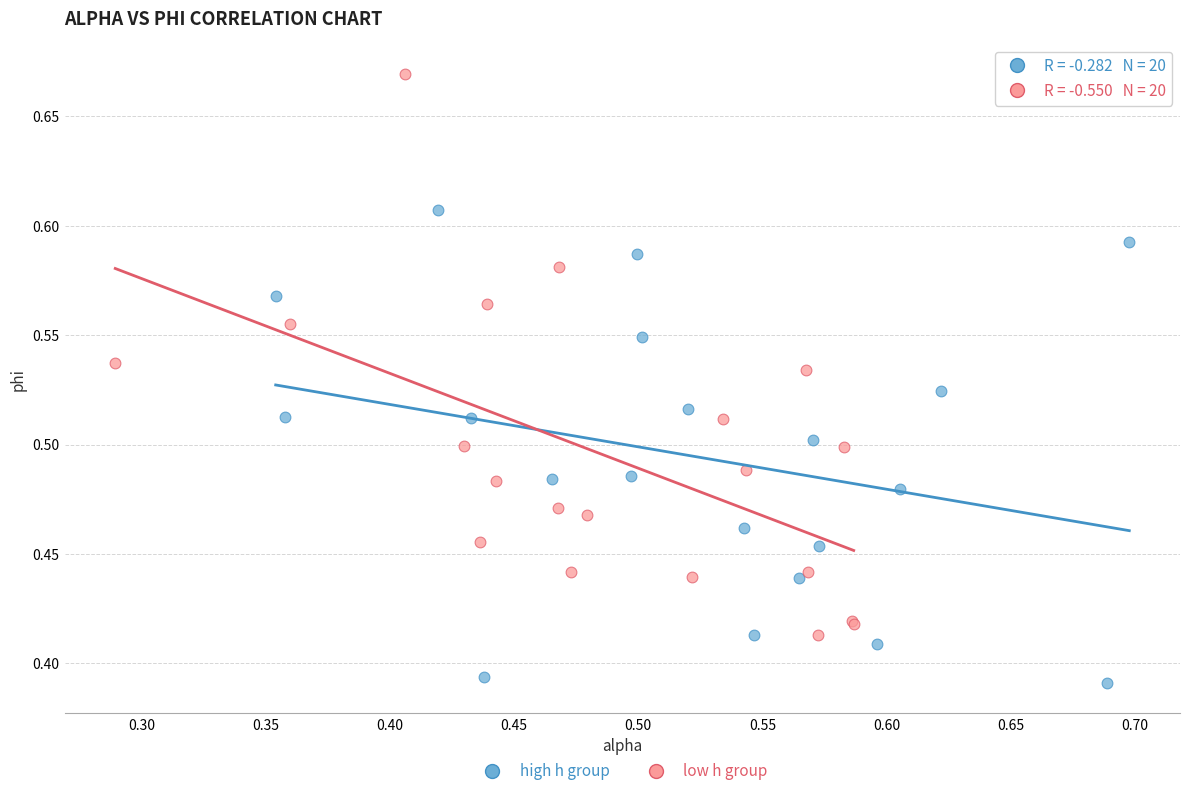

Which series has the widest spread of Y values?

low h group